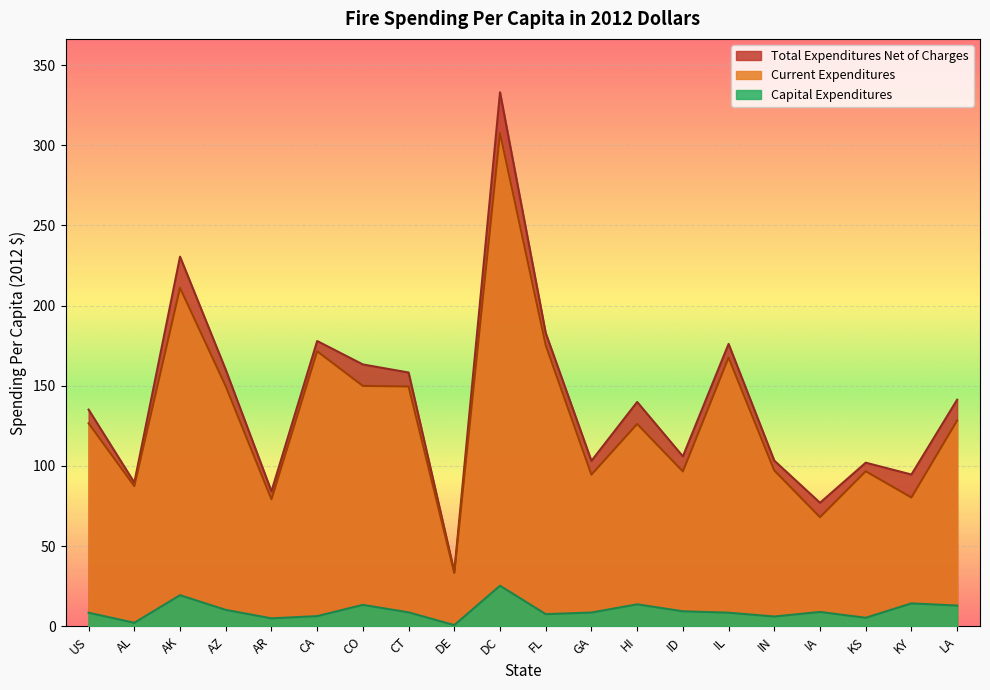

Reading left to right, extract all data points from this chart.

Total Expenditures Net of Charges: US=135.1	AL=89.6	AK=230.5	AZ=160.0	AR=84.2	CA=177.9	CO=163.3	CT=158.3	DE=34.0	DC=333.0	FL=182.9	GA=103.2	HI=139.9	ID=106.0	IL=176.1	IN=103.3	IA=77.0	KS=102.0	KY=94.7	LA=141.3
Current Expenditures: US=126.6	AL=87.4	AK=211.1	AZ=149.7	AR=79.2	CA=171.5	CO=149.9	CT=149.6	DE=33.3	DC=307.7	FL=175.3	GA=94.6	HI=126.2	ID=96.6	IL=167.6	IN=97.2	IA=68.1	KS=96.7	KY=80.3	LA=128.4
Capital Expenditures: US=8.5	AL=2.2	AK=19.4	AZ=10.3	AR=5.0	CA=6.4	CO=13.4	CT=8.7	DE=0.8	DC=25.3	FL=7.6	GA=8.6	HI=13.7	ID=9.4	IL=8.5	IN=6.1	IA=9.0	KS=5.3	KY=14.3	LA=12.9